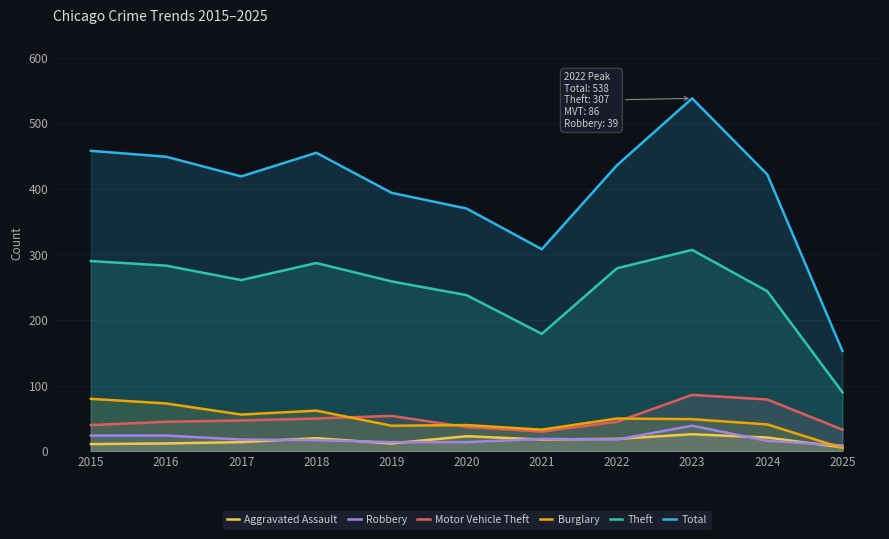

Which has a higher value, 2022 or 2016?

2022